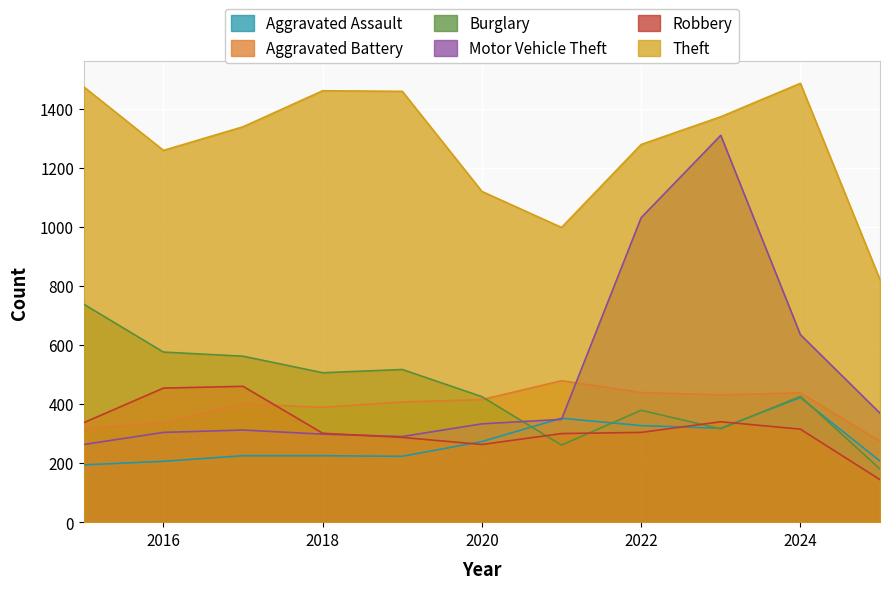

In Burglary, how many points are lower than both neighbors (excluding endpoints)?

3